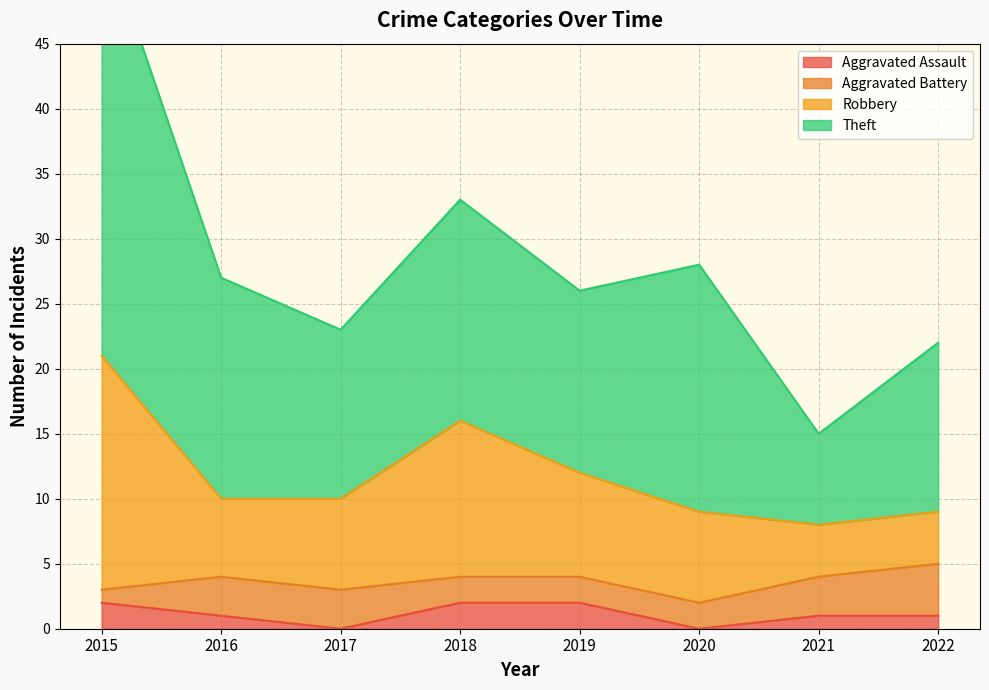

Which has a higher value, 2018 or 2022?

2018